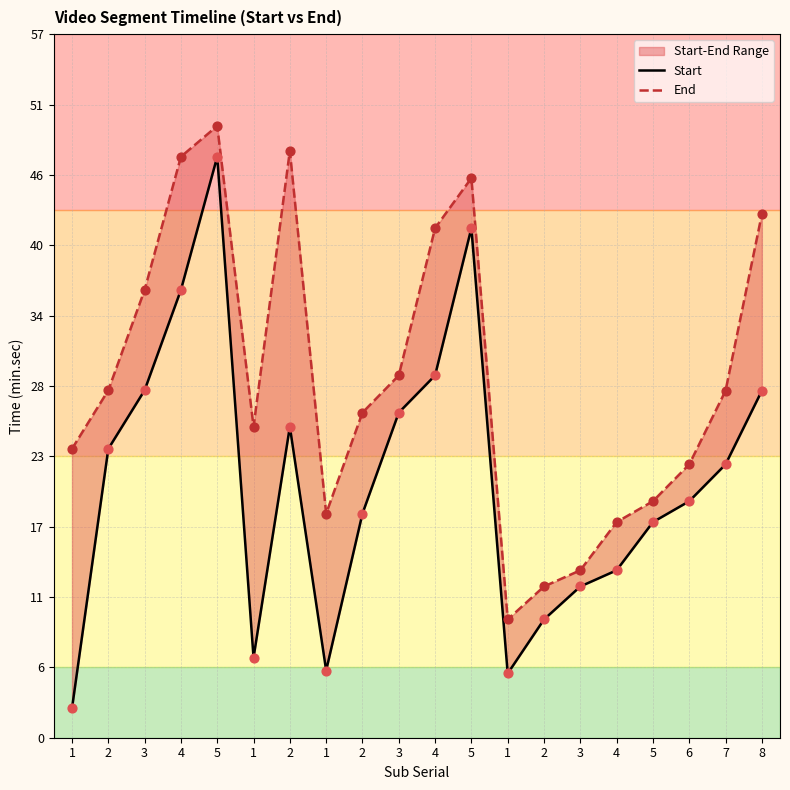

What is the total value across all series at 6?

41.3